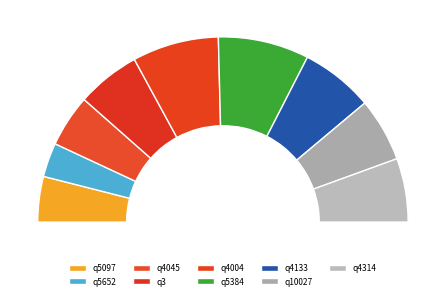

What is the ratio of the value at q5097 to the value at q4314?

0.7